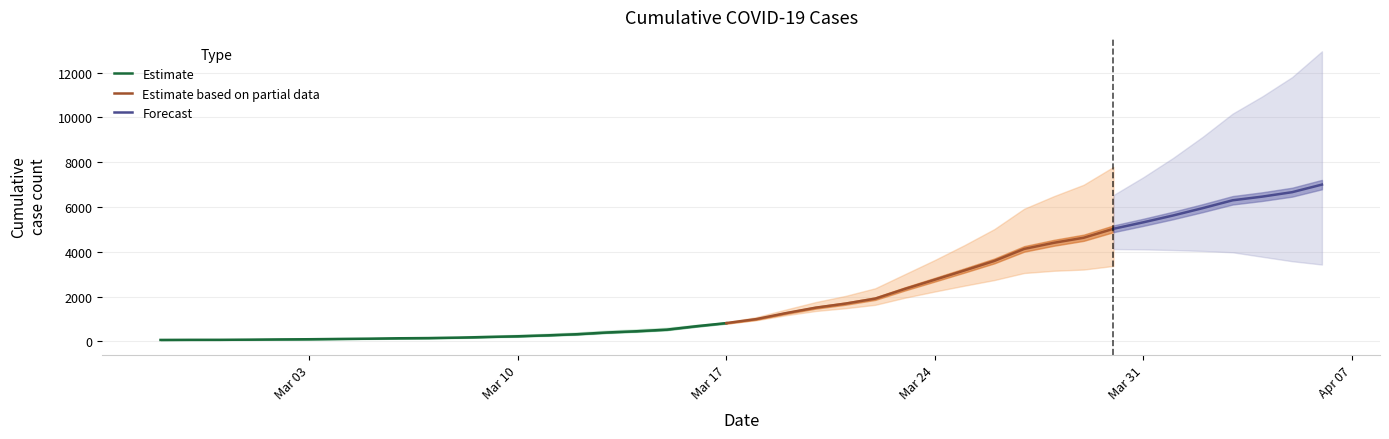

What is the ratio of the value at 2020-03-27 to the value at 2020-03-15?

7.9